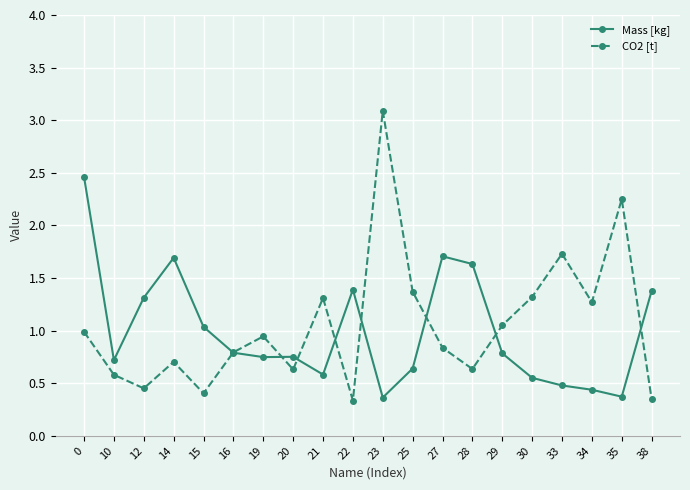

What is the sum of all Mass [kg] values?

19.8